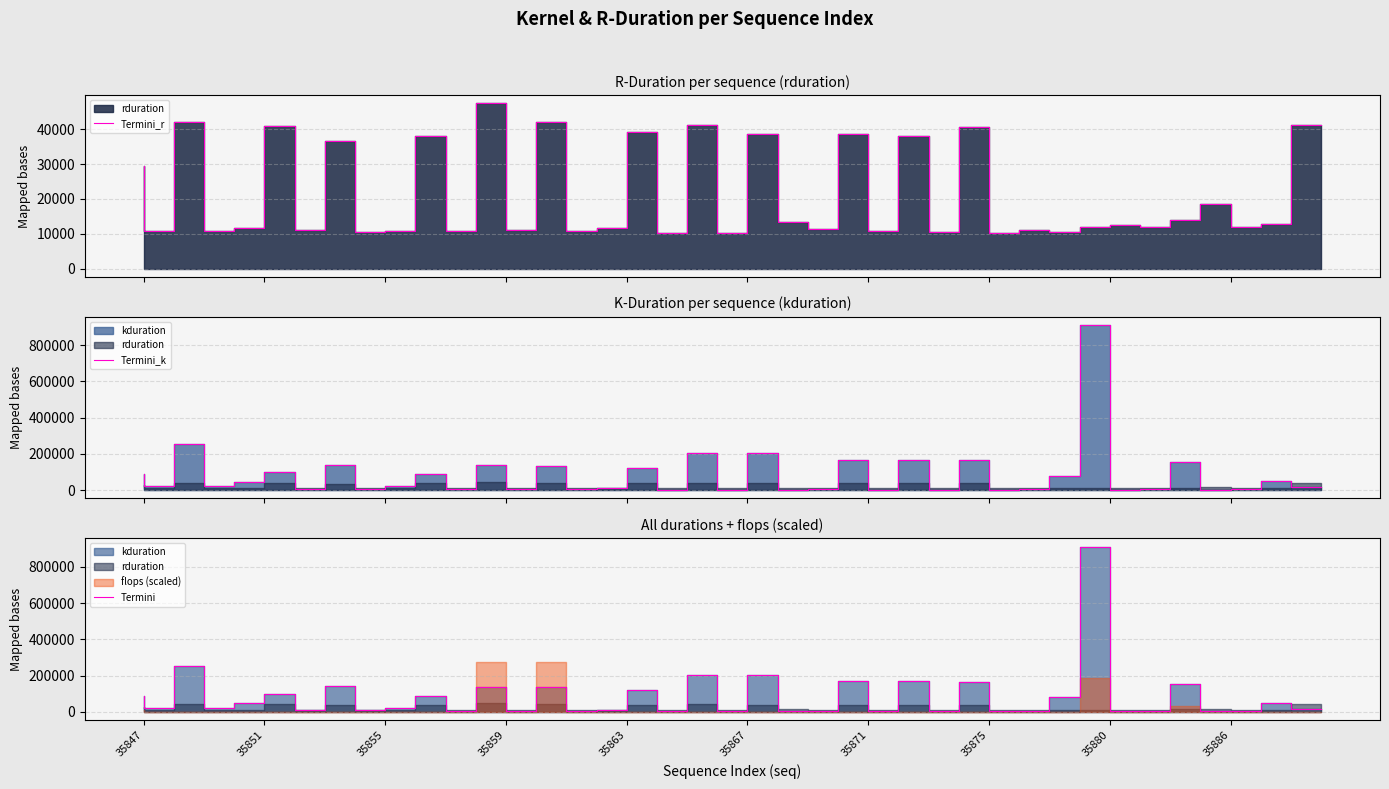

Reading right to left, what are all the values shown in this chart?

Termini_r: 41206	12666	11886	18475	13881	11932	12646	12063	10461	11105	10257	40739	10456	38075	10890	38564	11448	13454	38554	10352	41135	10194	39169	11592	10879	42069	10984	47490	10710	37984	10787	10444	36709	10968	40907	11707	10836	42066	10921	29477
Termini_k: 18559	48128	4352	3744	155999	4352	3488	910679	79647	4064	2912	167294	2784	167999	2784	168735	7328	3776	203262	3776	203584	3743	120028	11744	5344	136255	5087	136670	5088	88032	21024	7744	141151	7745	97791	46688	20736	255229	20576	86879
Termini: 18559	48128	4352	3744	155999	4352	3488	910679	79647	4064	2912	167294	2784	167999	2784	168735	7328	3776	203262	3776	203584	3743	120028	11744	5344	136255	5087	136670	5088	88032	21024	7744	141151	7745	97791	46688	20736	255229	20576	86879